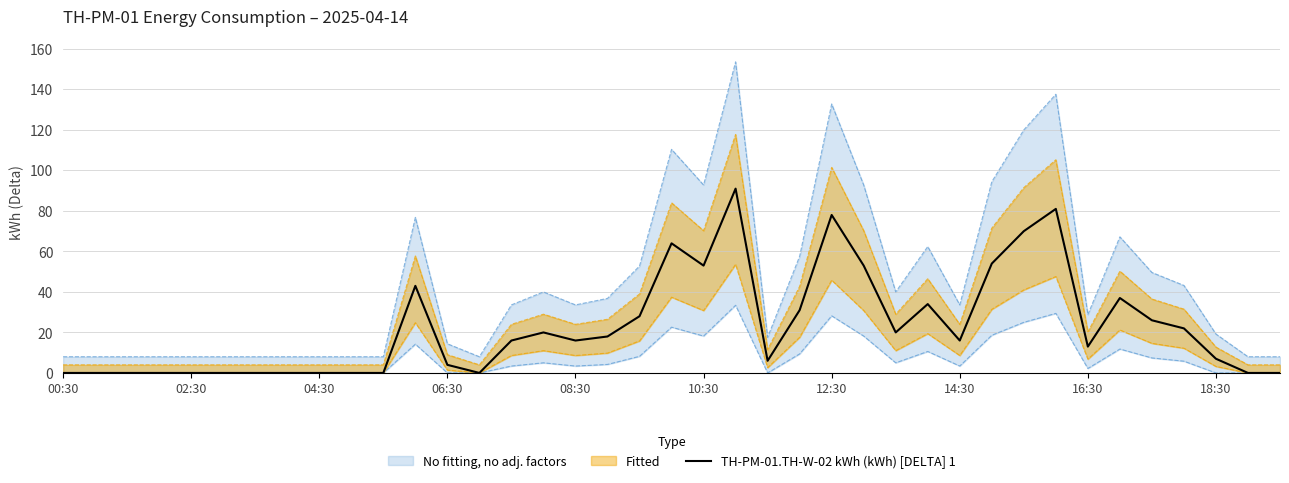

What is the ratio of the value at 34 to the value at 35?

1.2